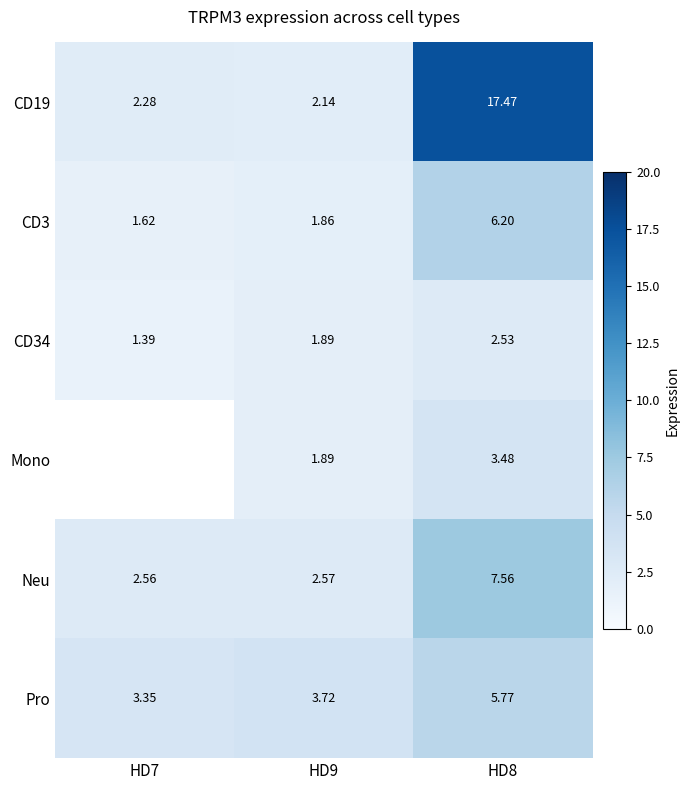

Which category has the lowest value in the Pro series?

HD7